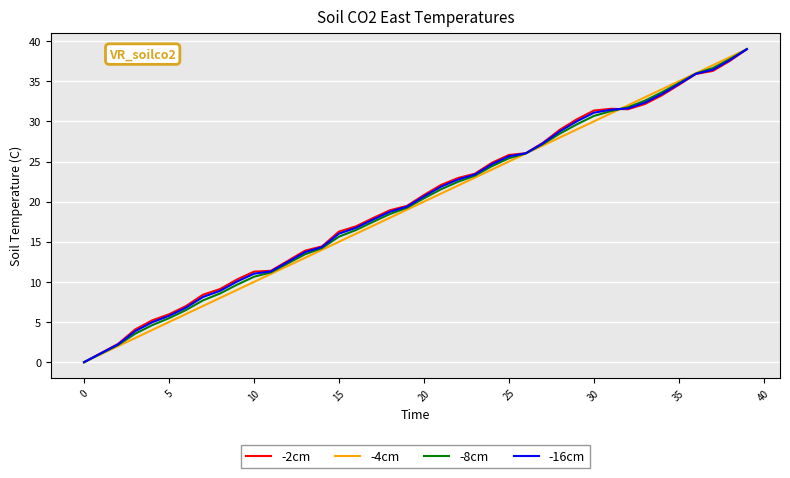

What is the greatest value displayed?

39.0